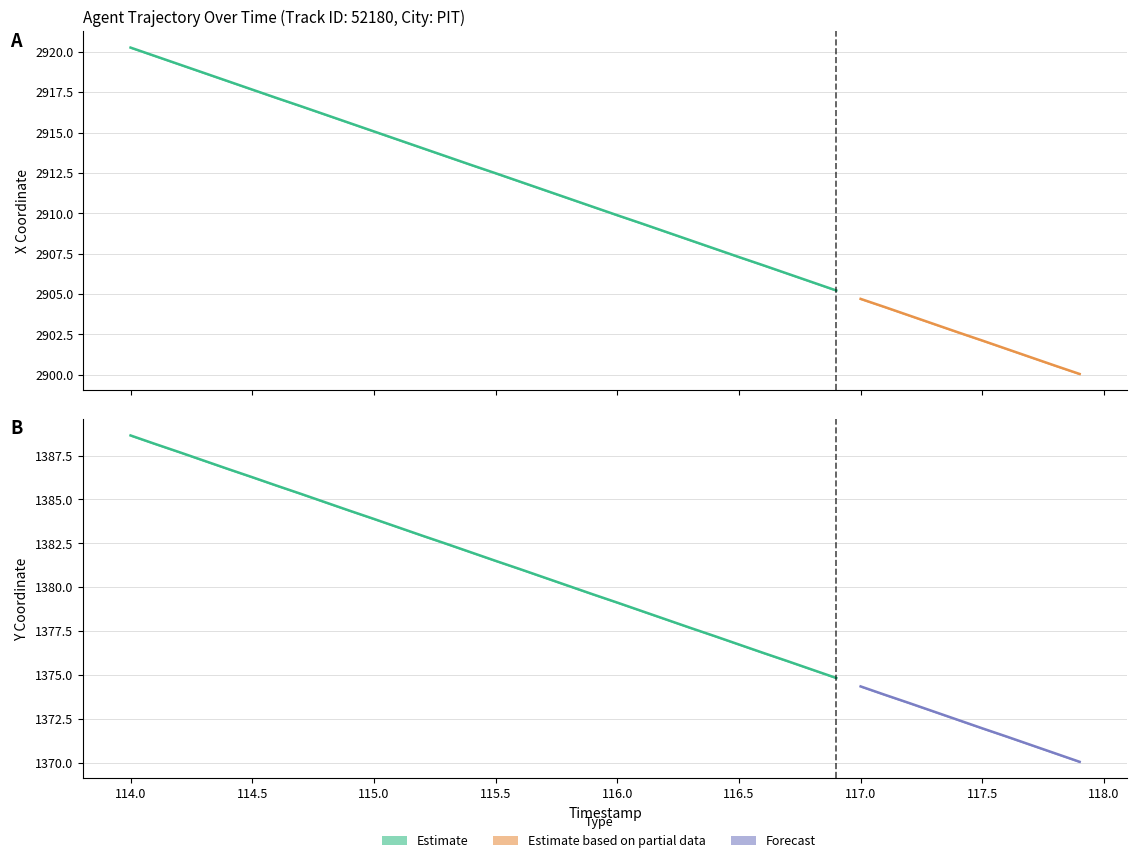

How many data points in X are above 2910?

20